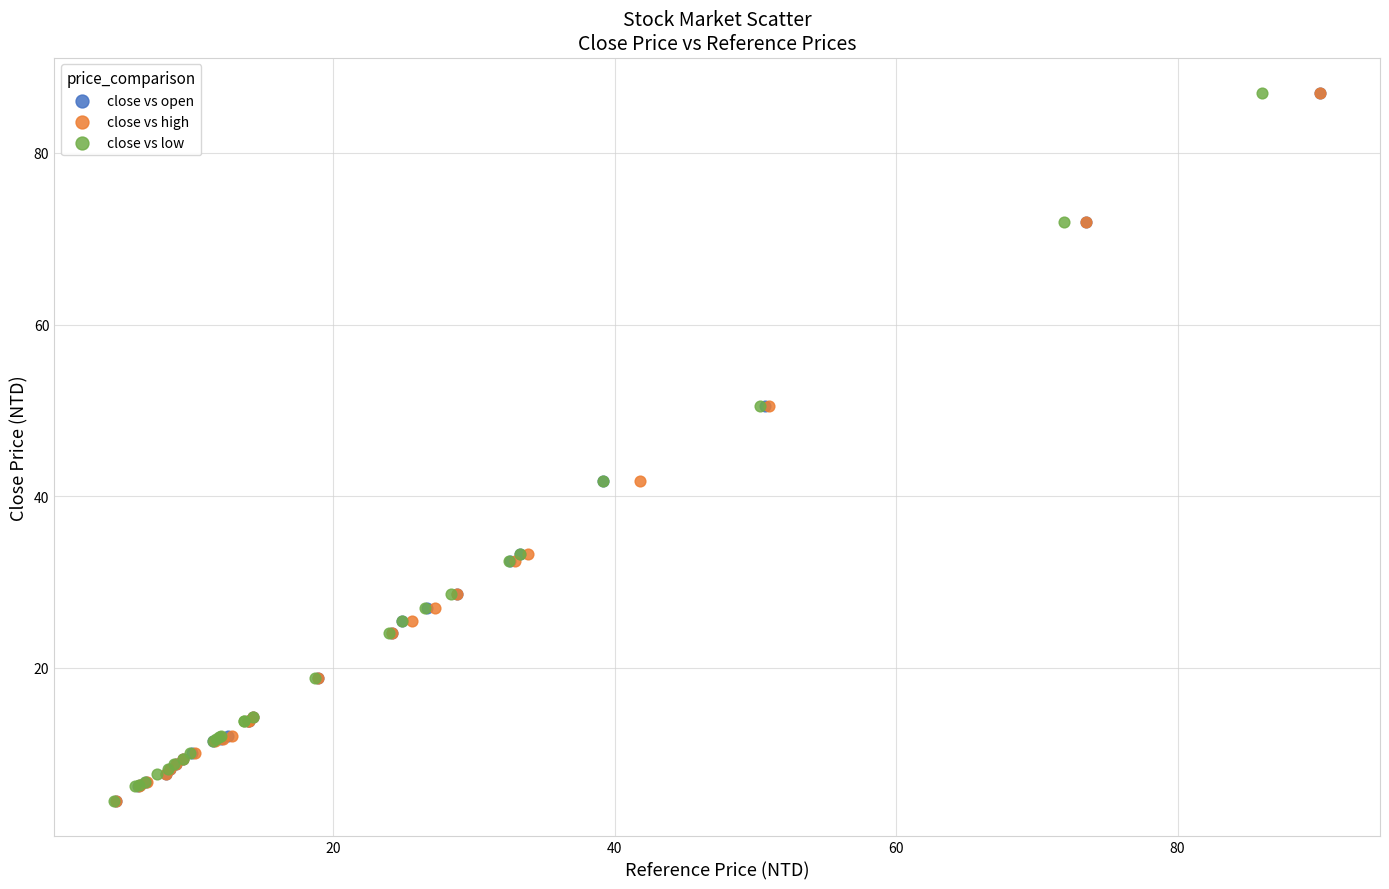

What are all the series names shown in the legend?

close vs open, close vs high, close vs low